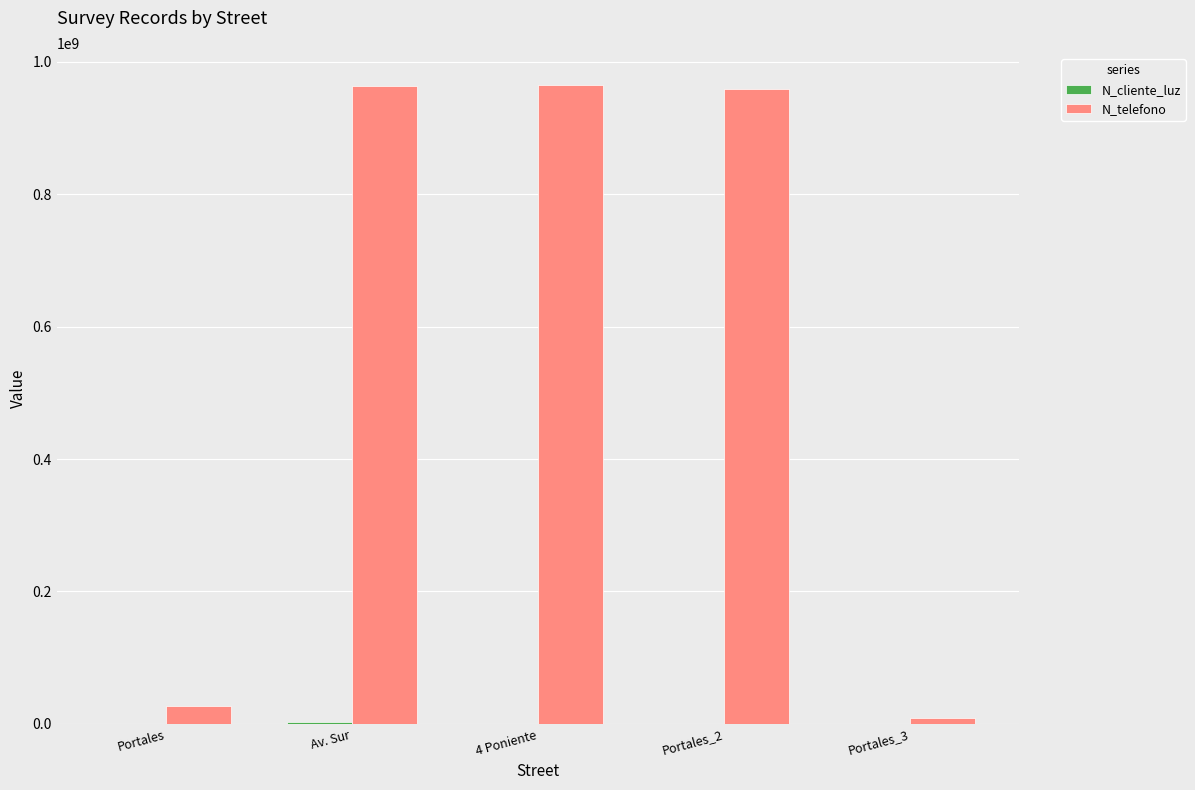

Which series has the largest total across all categories?

N_telefono